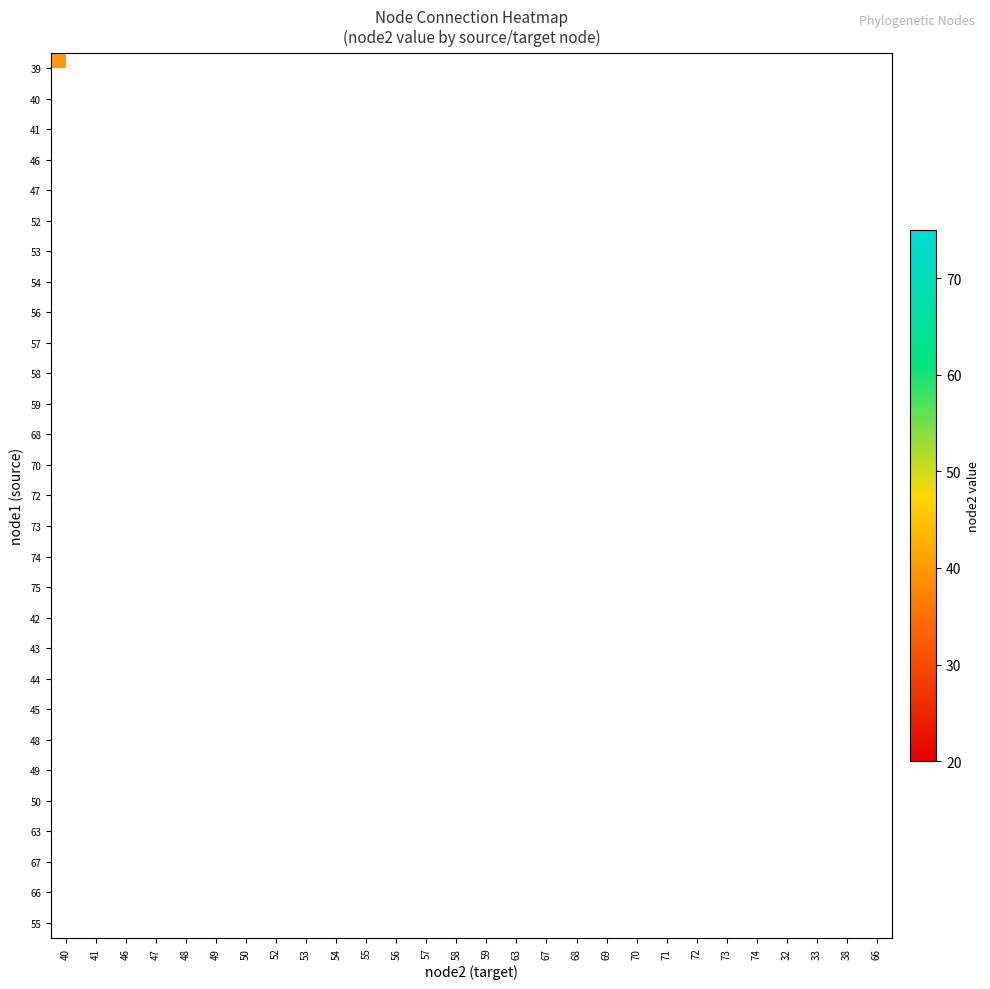

True or false: 53 has a value of 33.9 at 67.

False